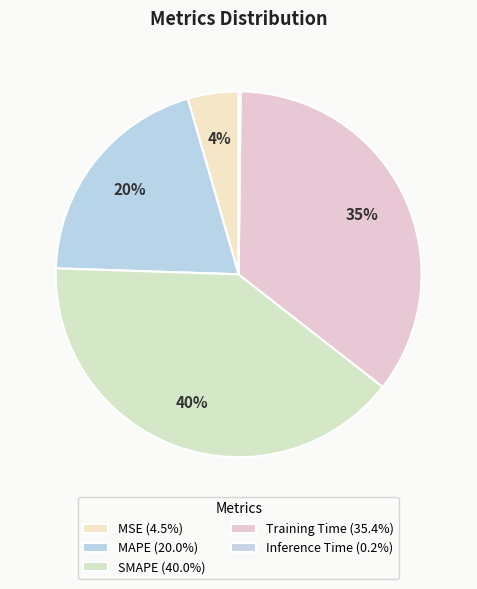

Does MSE account for over 50% of the chart?

No